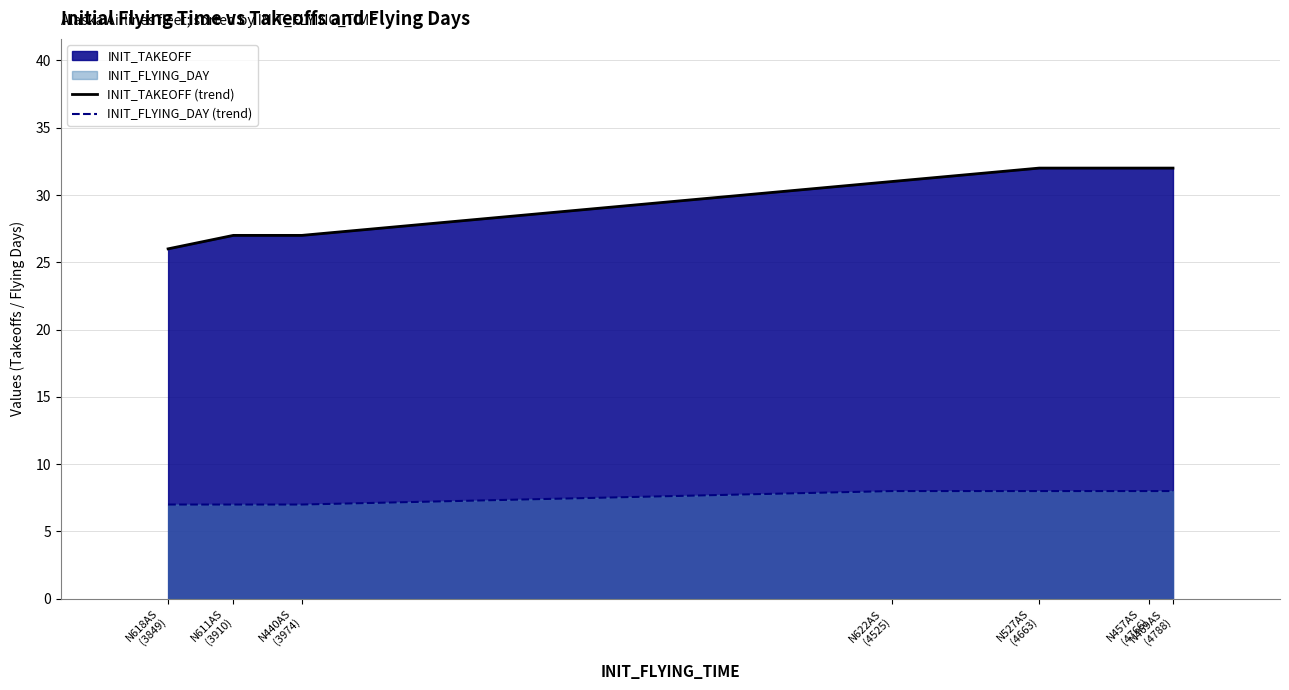

List the series in order of their peak value, lowest first.

INIT_FLYING_DAY (trend), INIT_TAKEOFF (trend)